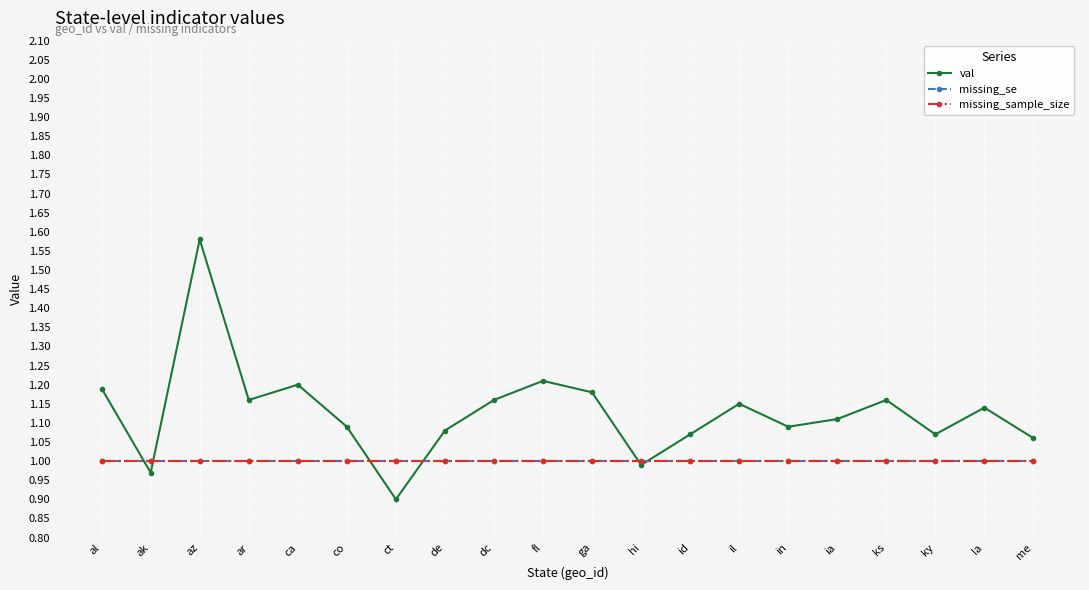

Which category has the lowest value in the val series?

ct